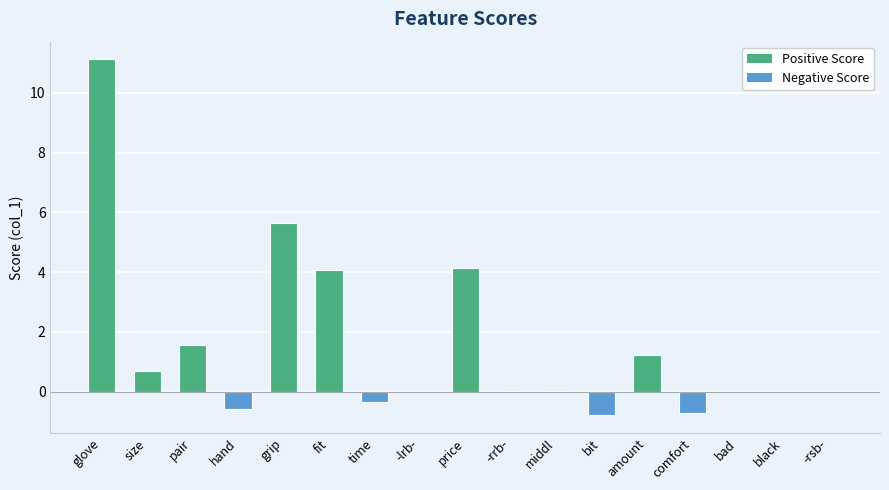

Count the number of data series in this chart.

1